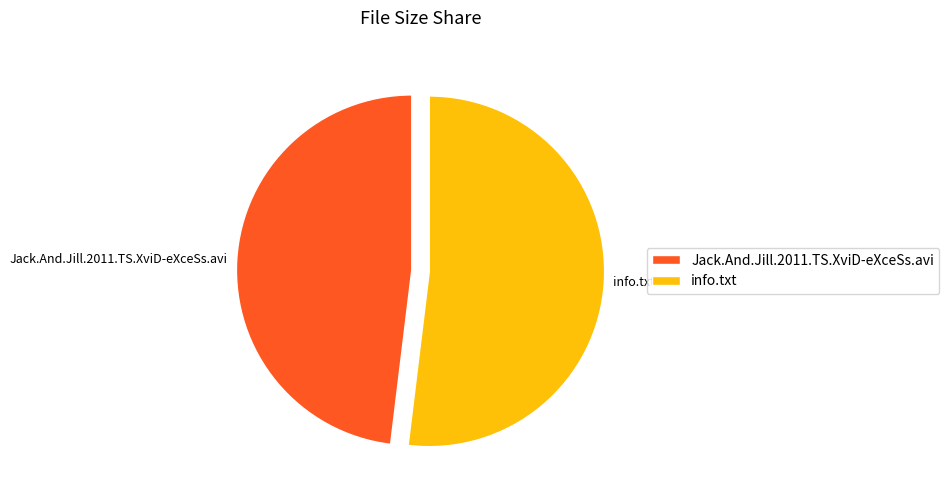

Between Jack.And.Jill.2011.TS.XviD-eXceSs.avi and info.txt, which is larger?

info.txt